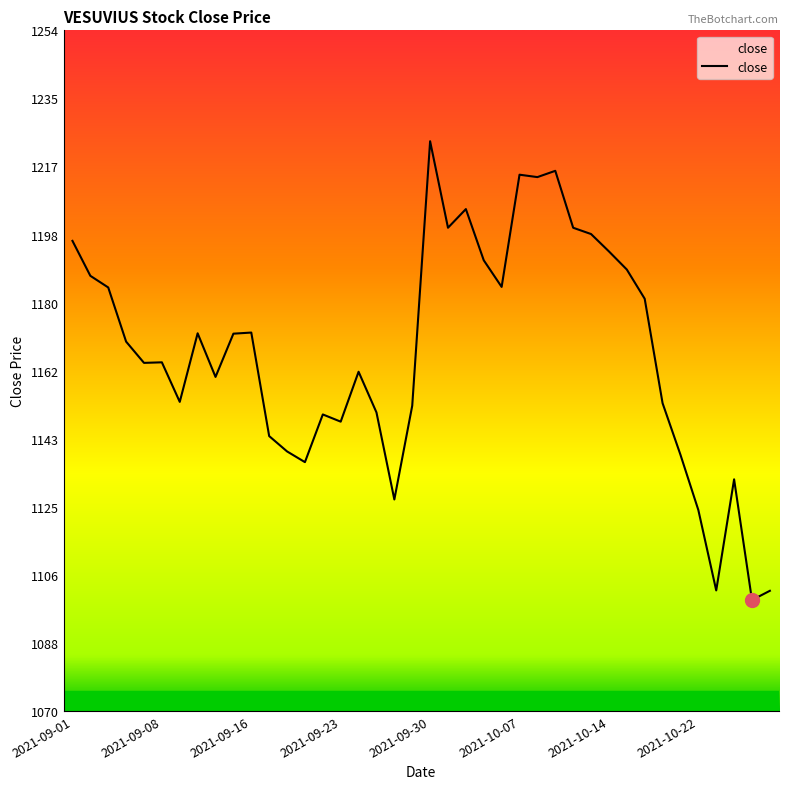

What is the greatest value displayed?

1223.6